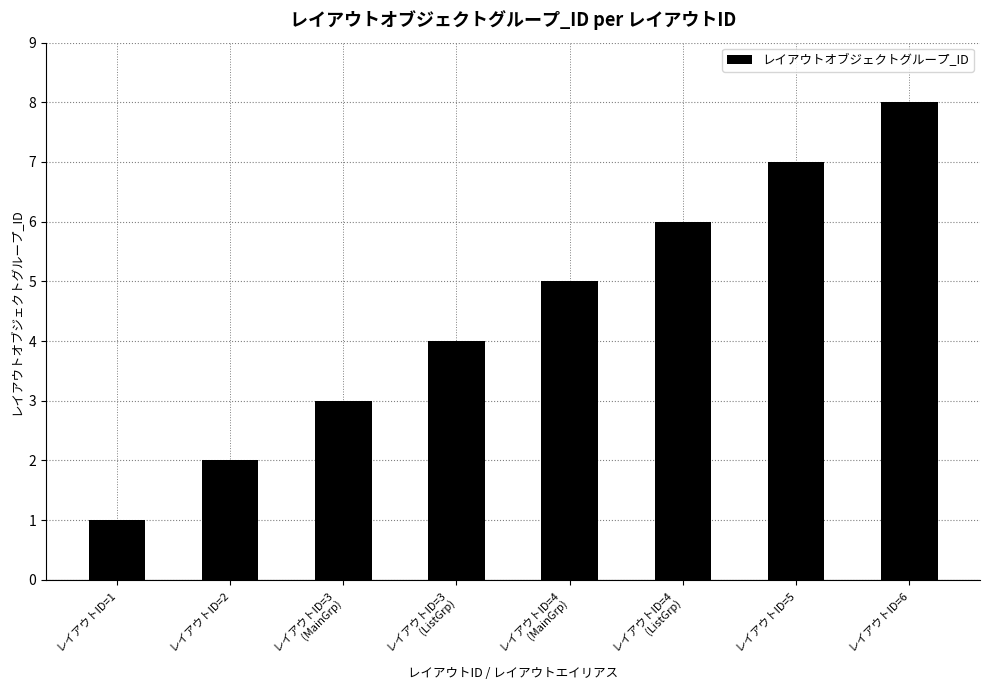

What is the difference between the maximum and second lowest values?

6